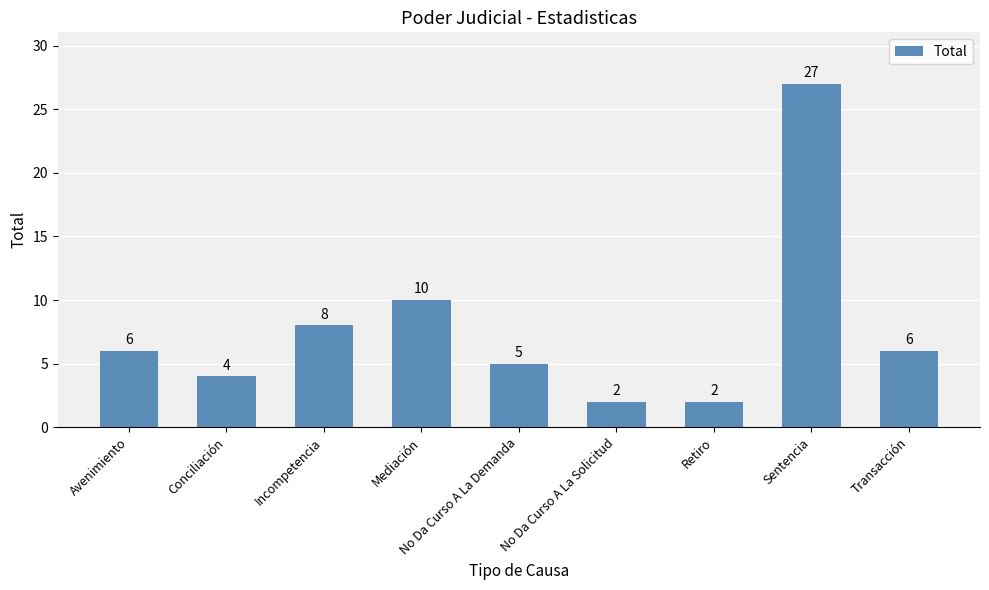

What is the greatest value displayed?

27